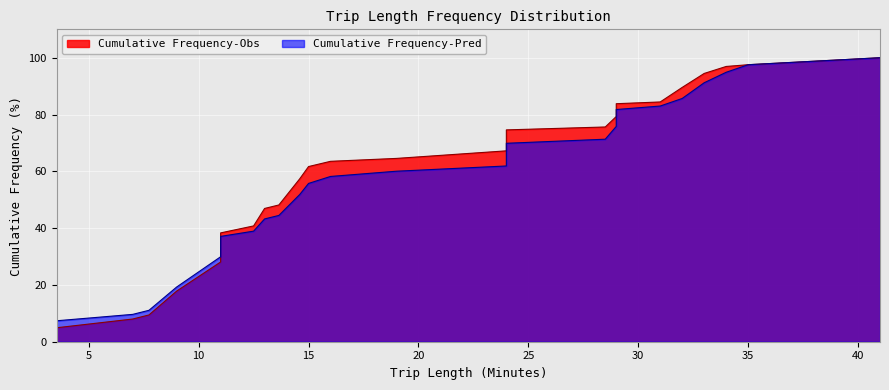

Which series has the widest spread of values?

Cumulative Frequency-Obs